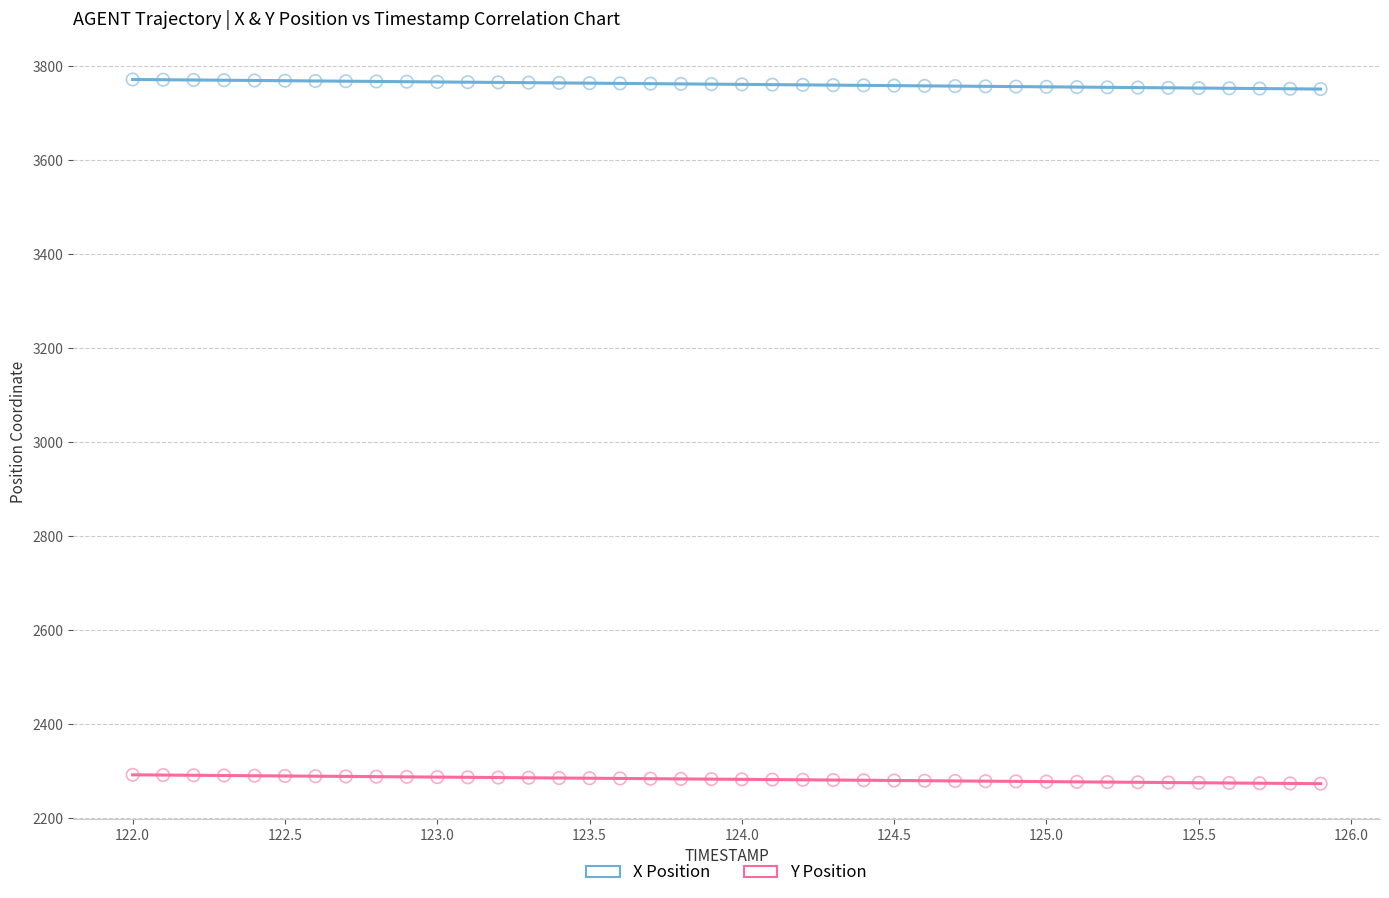

Which series reaches the minimum Y coordinate?

Y Position